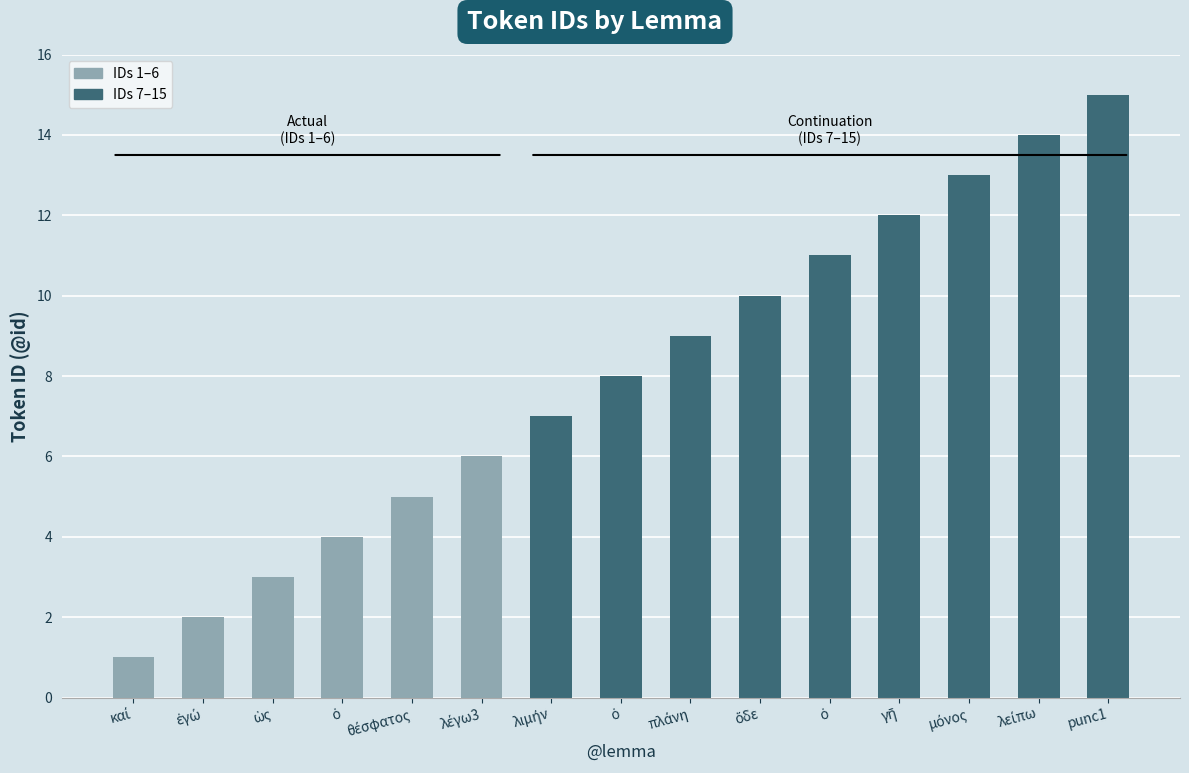

Is it true that the value at ὁ is 16?

False